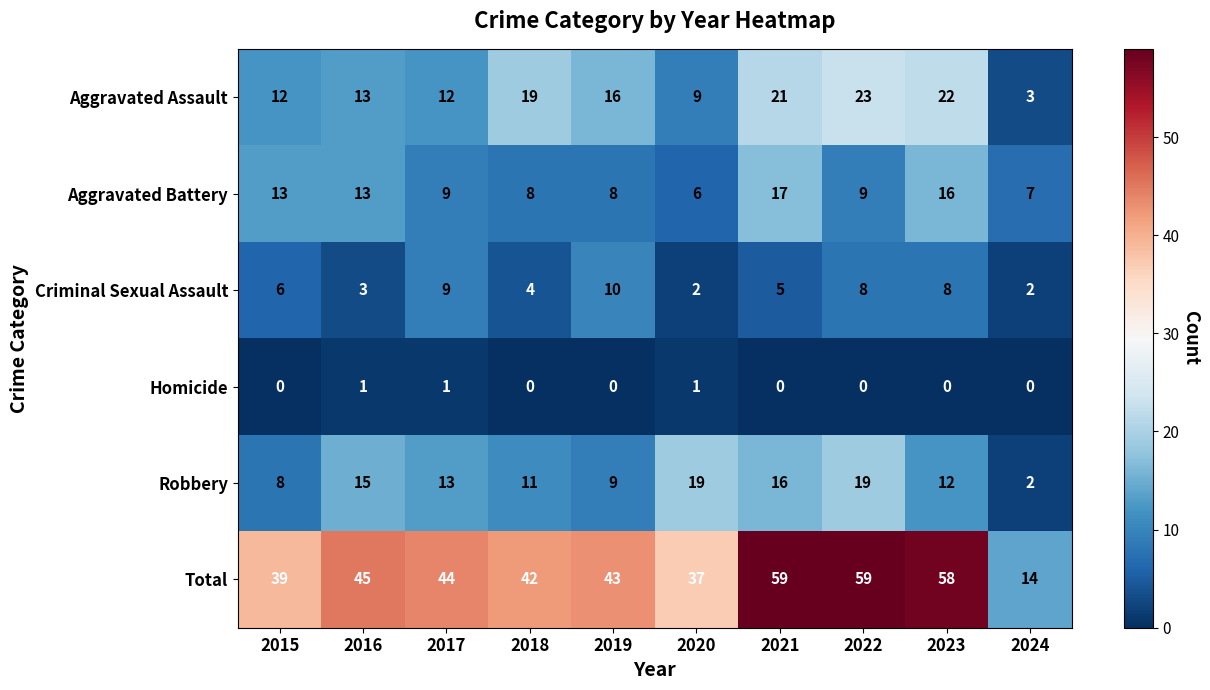

What is the minimum value for Aggravated Assault?

3